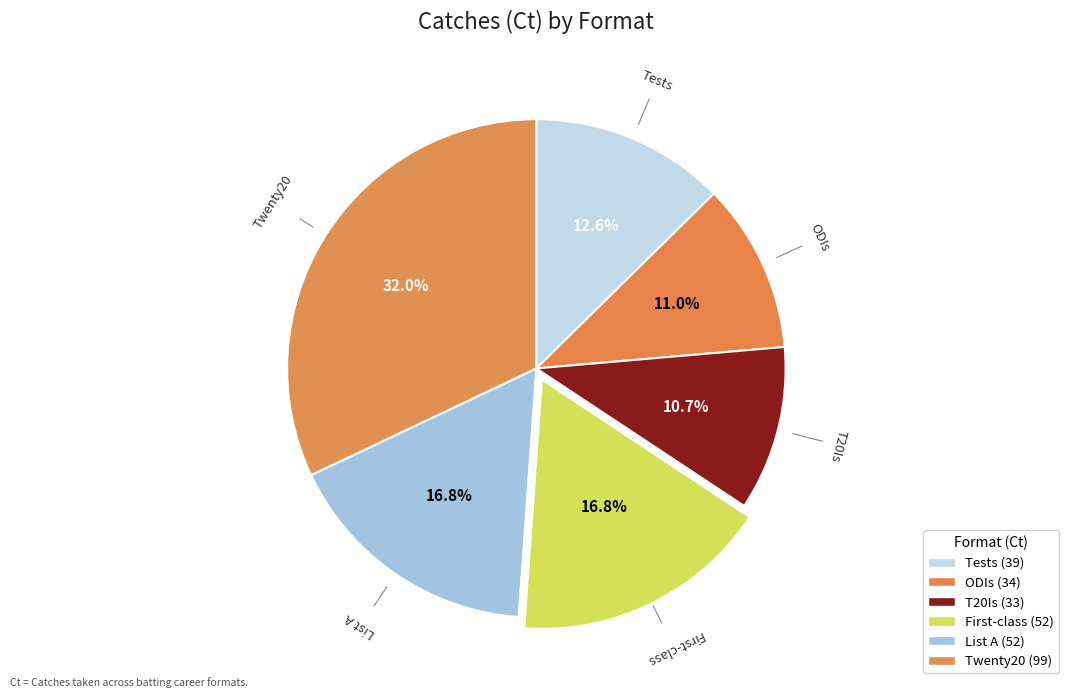

Count the number of slices in the pie.

6